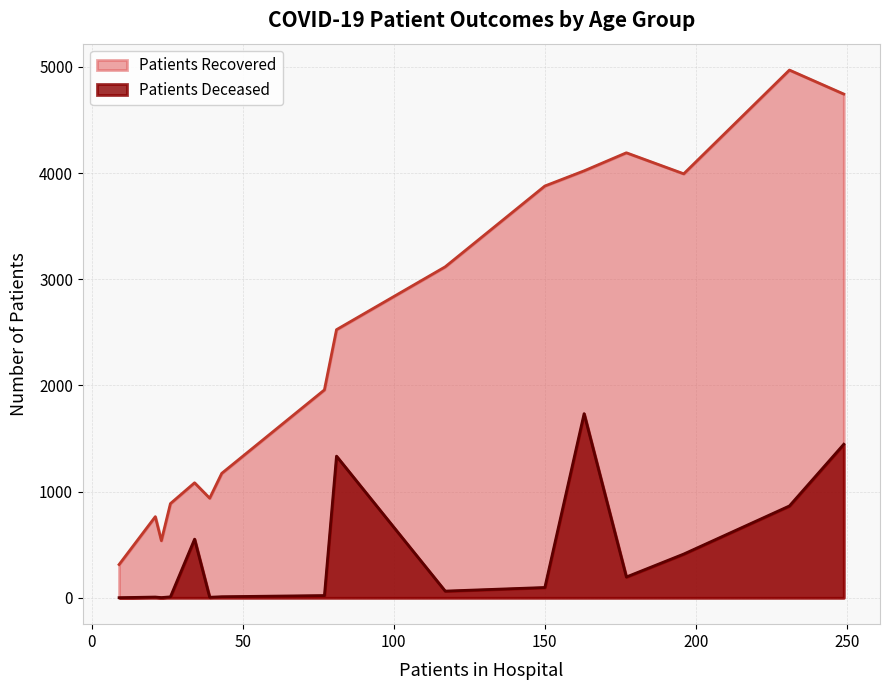

What is the minimum value shown in the chart?

1